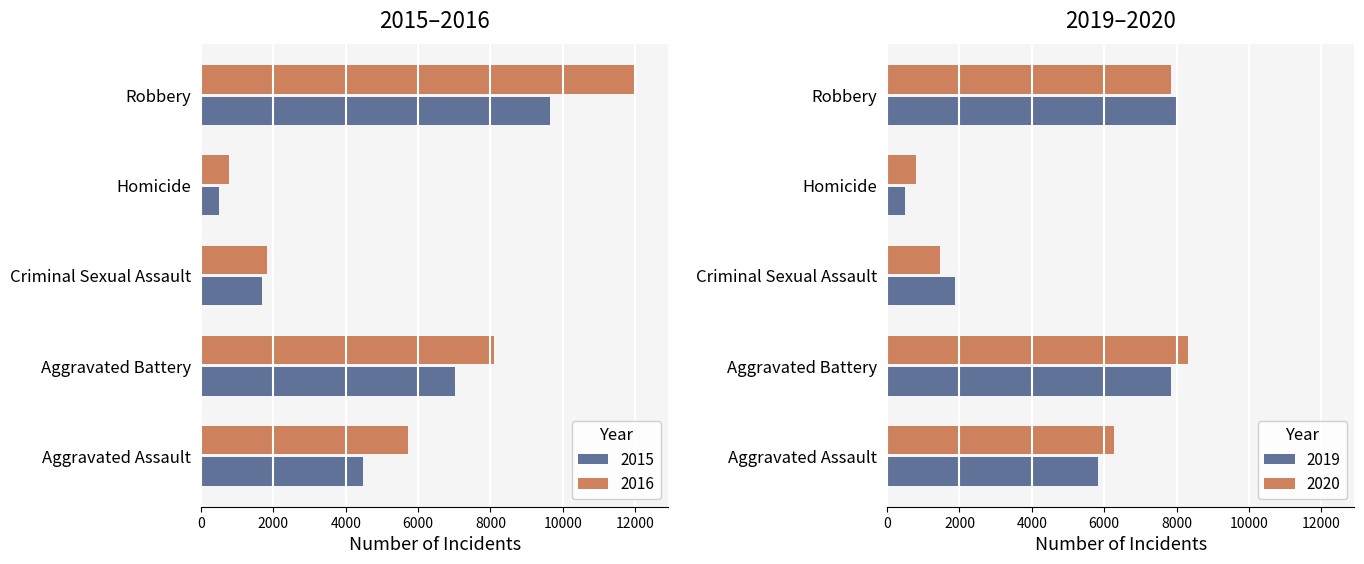

What is the value of the 2019 bar at the 4th from the left?

787